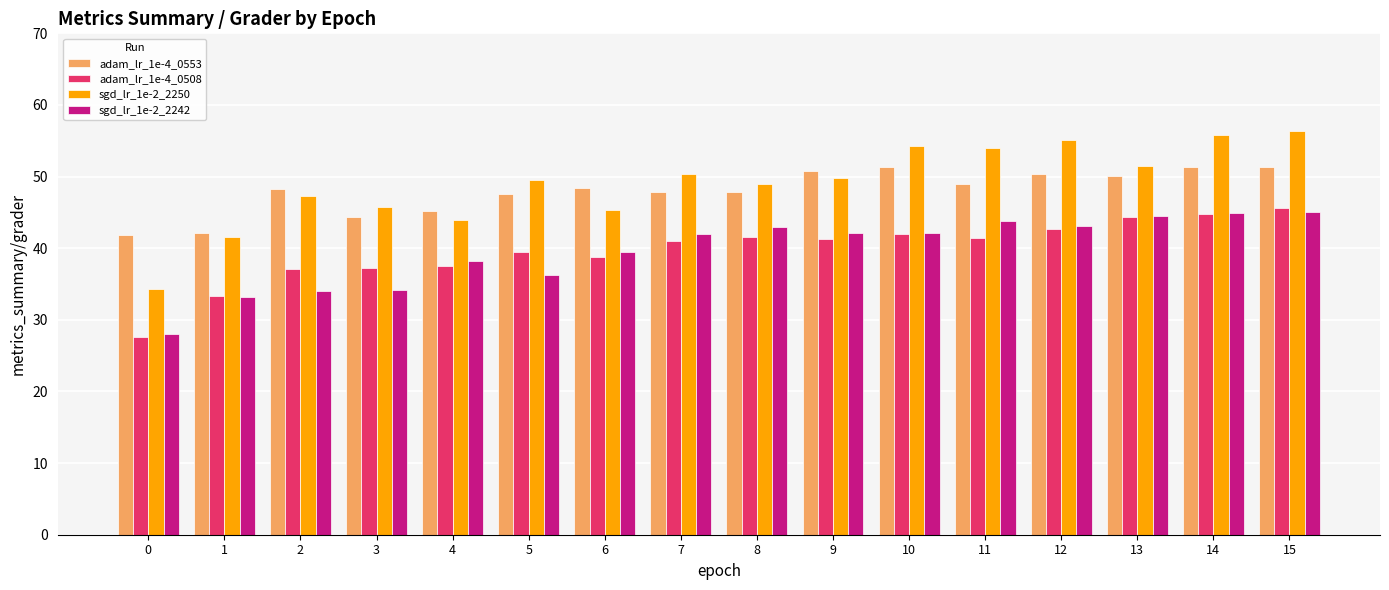

Is the value of adam_lr_1e-4_0553 at 5 greater than the value of adam_lr_1e-4_0508 at 10?

Yes